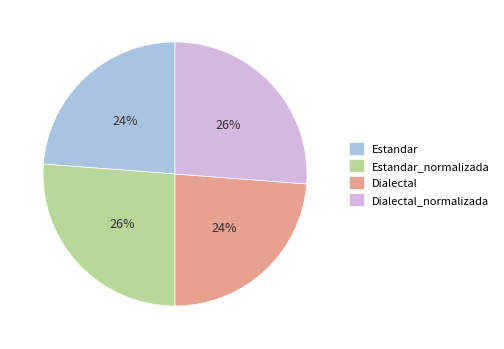

What percentage is the Dialectal_normalizada slice, to the nearest percent?

26%